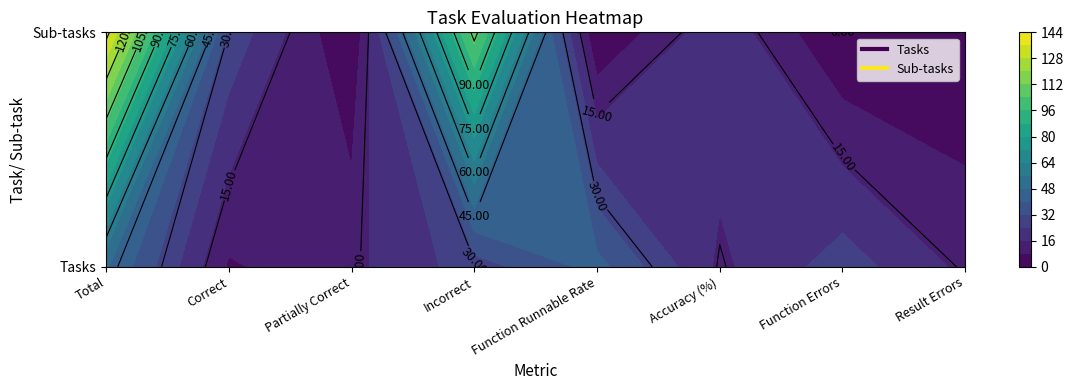

What is the difference between the Sub-tasks values at Correct and Accuracy (%)?

8.3